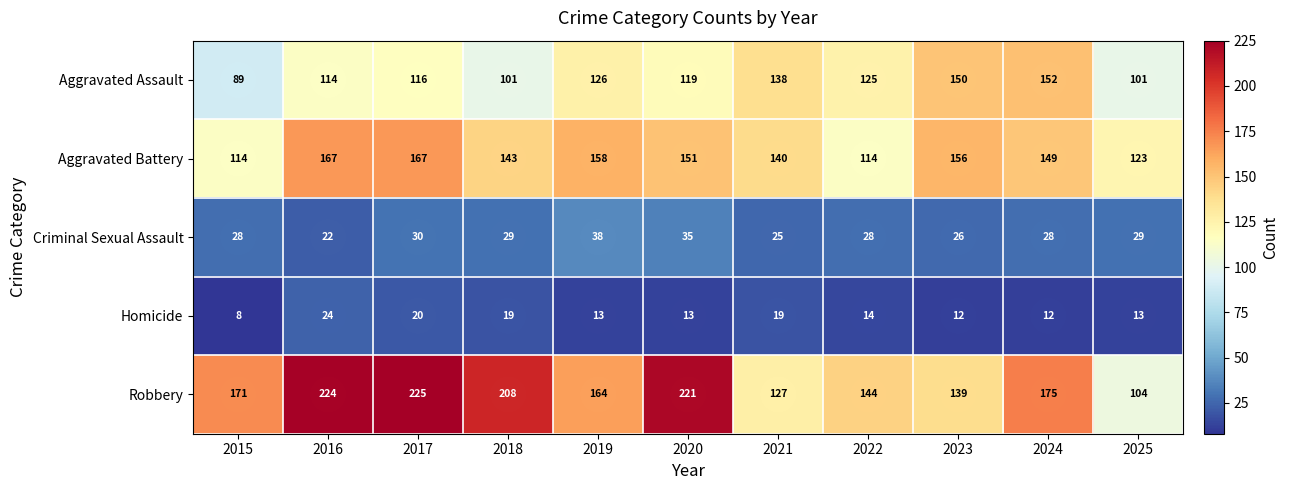

What is the total value across all series at 2021?

449